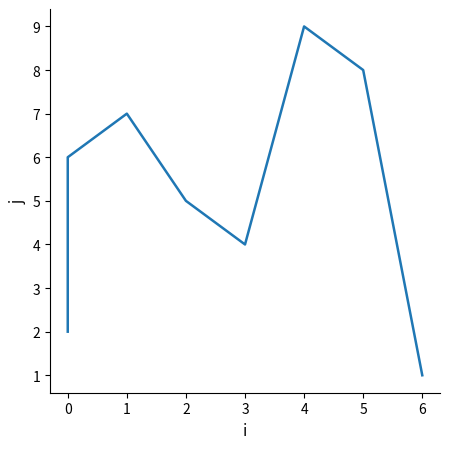

How many values exceed 5?

4